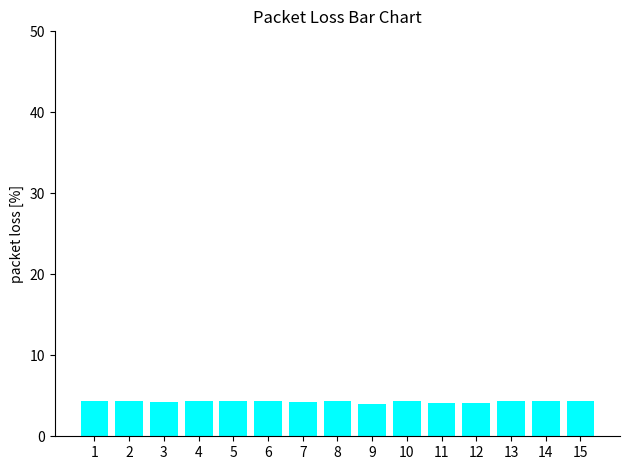

What is the ratio of the value at 6 to the value at 1?

1.0